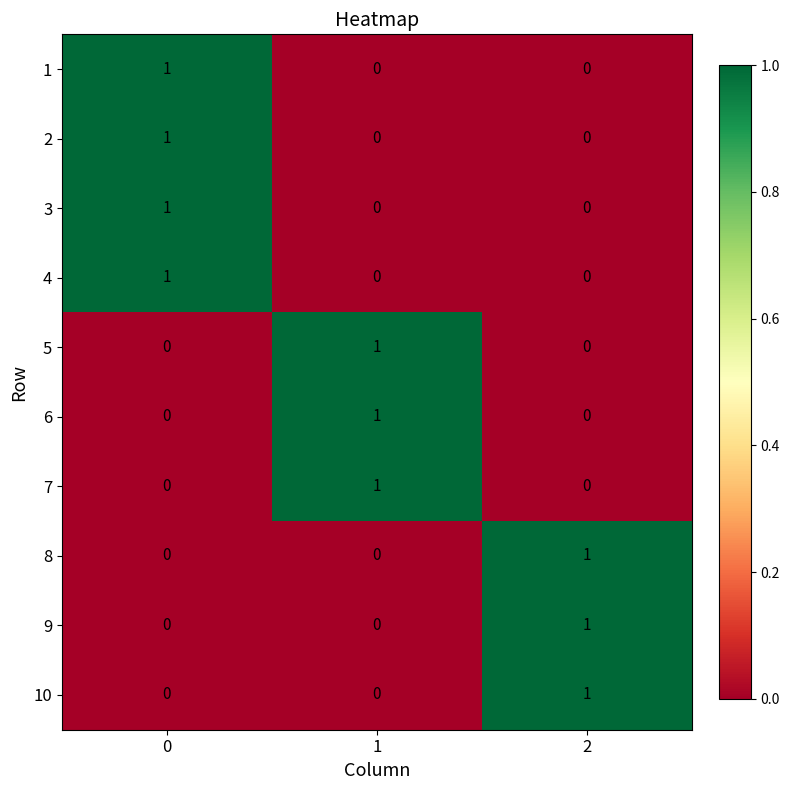

Is it true that 10 equals 0 at 0?

True